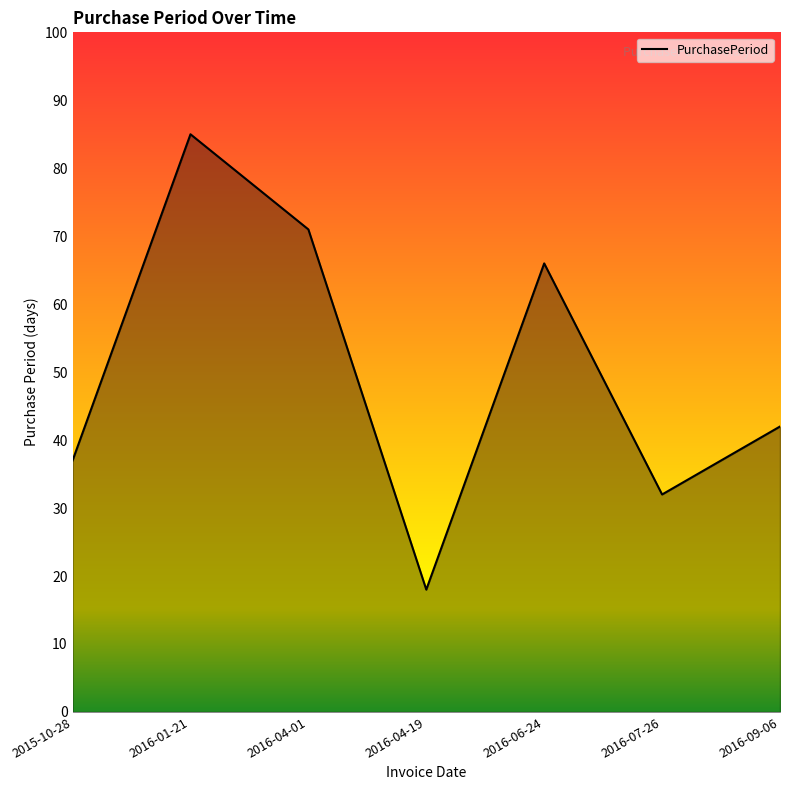

Rank the categories by value from lowest to highest.

2016-04-19, 2016-07-26, 2015-10-28, 2016-09-06, 2016-06-24, 2016-04-01, 2016-01-21